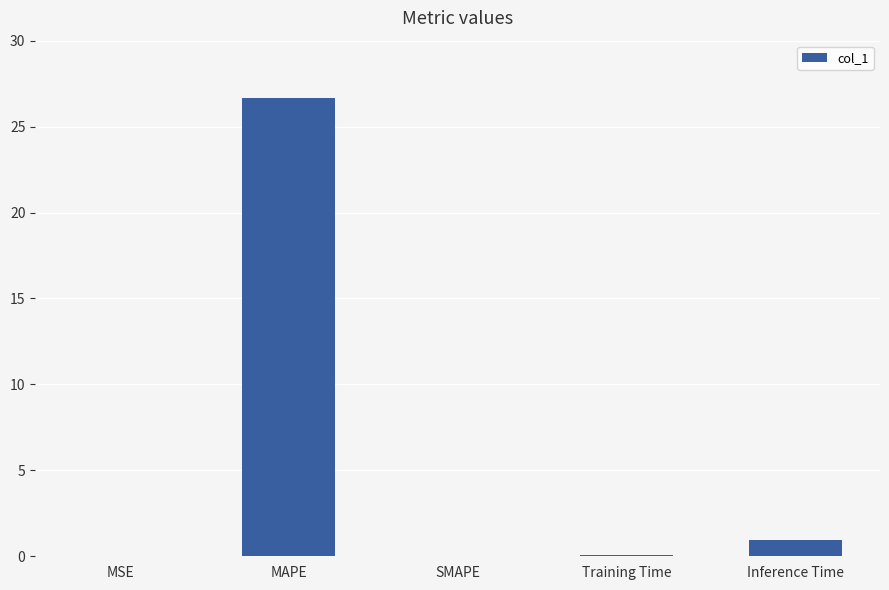

What is the maximum value shown in the chart?

26.7